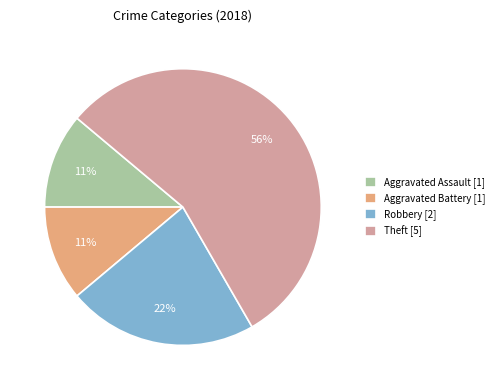

Is the sum of Aggravated Assault [1] and Aggravated Battery [1] greater than half?

No